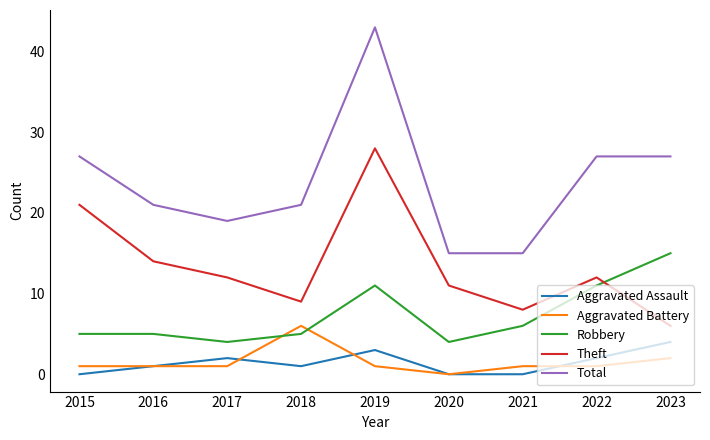

At 2018, list the series in order from smallest to largest.

Aggravated Assault, Robbery, Aggravated Battery, Theft, Total